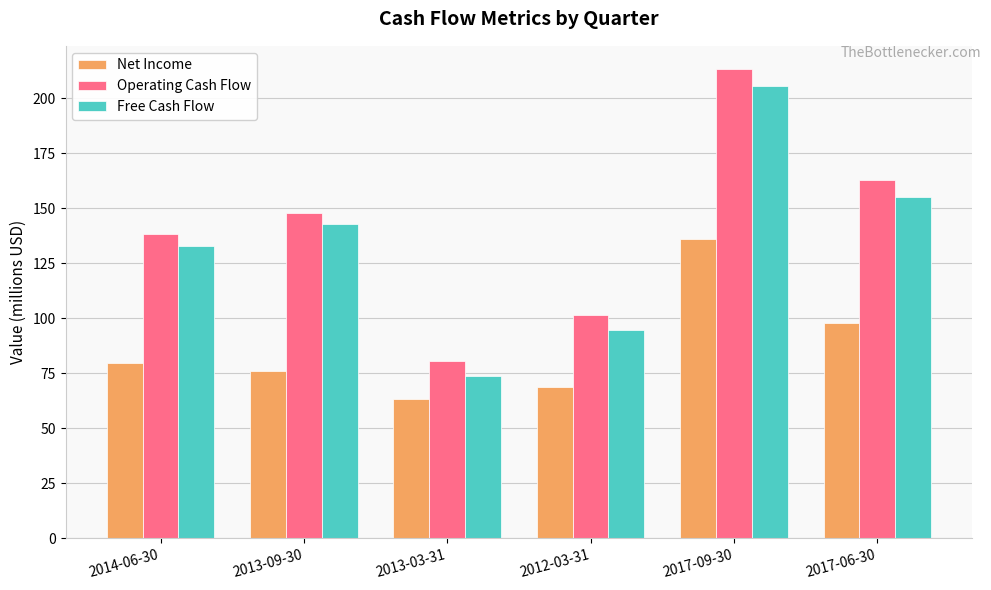

At which label does Free Cash Flow reach its peak?

2017-09-30